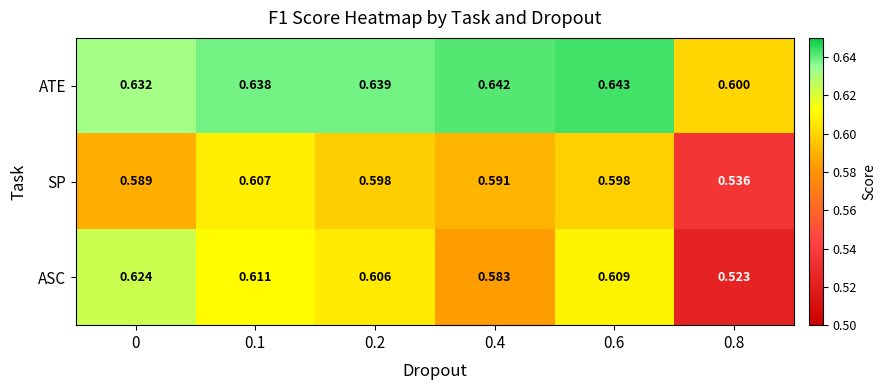

Rank the series at 0.6 from lowest to highest value.

SP, ASC, ATE